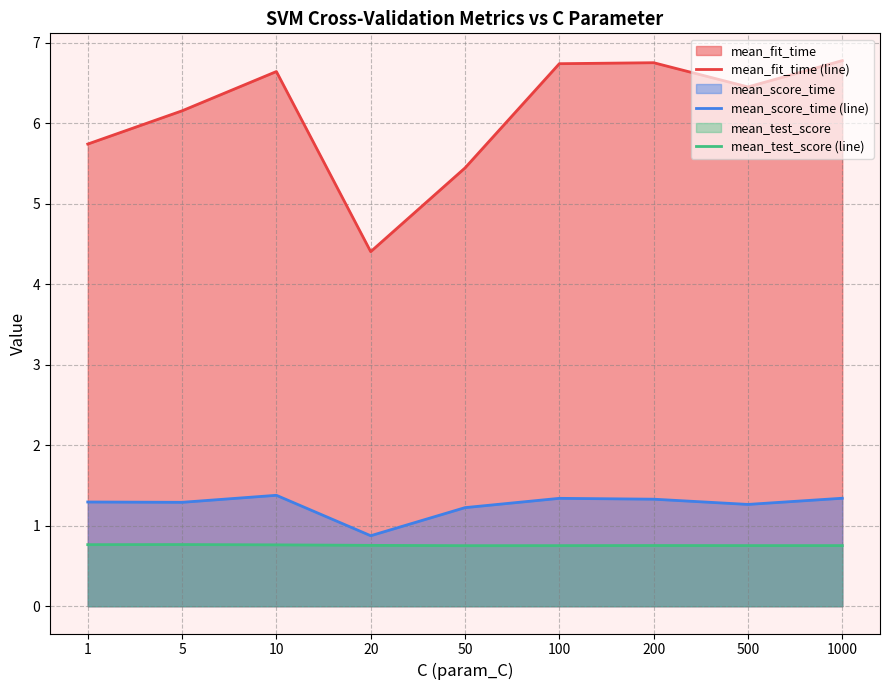

Reading left to right, list all the values displayed in this chart.

mean_fit_time (line): 1=5.7	5=6.2	10=6.6	20=4.4	50=5.4	100=6.7	200=6.8	500=6.4	1000=6.8
mean_score_time (line): 1=1.3	5=1.3	10=1.4	20=0.9	50=1.2	100=1.3	200=1.3	500=1.3	1000=1.3
mean_test_score (line): 1=0.8	5=0.8	10=0.8	20=0.8	50=0.8	100=0.8	200=0.8	500=0.8	1000=0.8